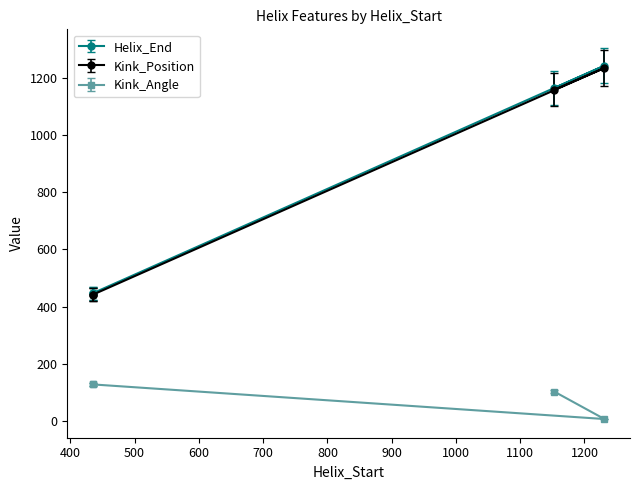

Which category has the lowest value in the Helix_End series?

435